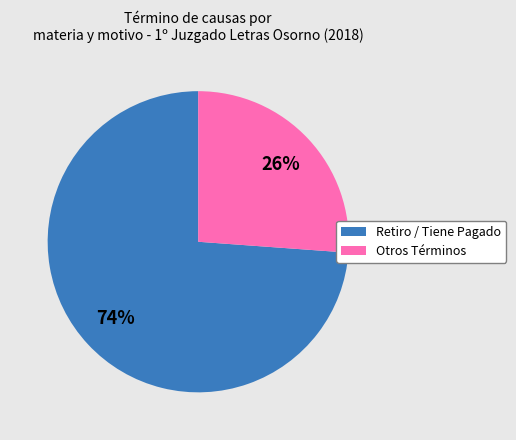

To the nearest percent, what is the difference between the largest and smallest slice percentages?

48%